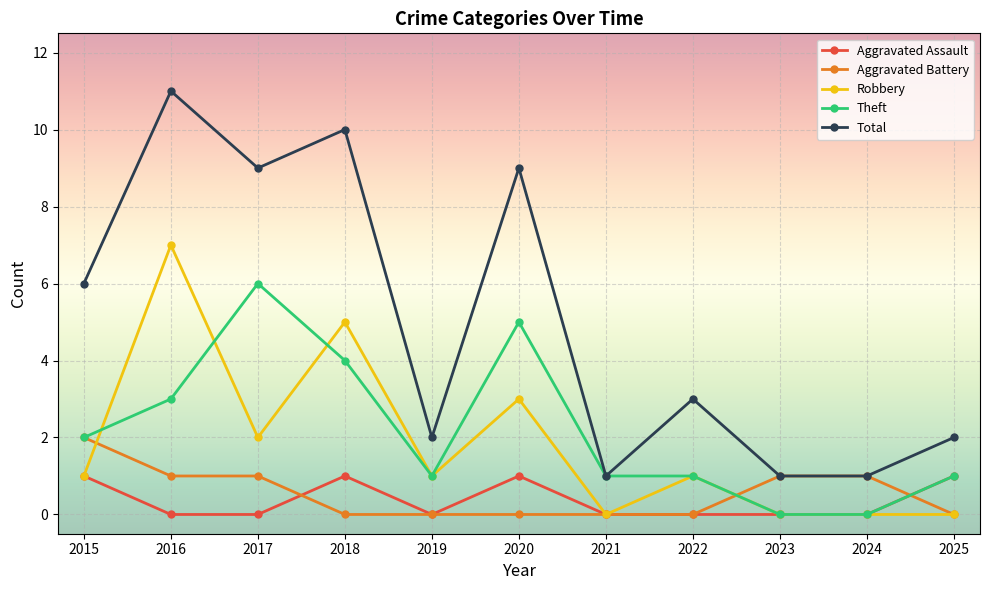

The value of Aggravated Assault at 2015 is 1. True or false?

True